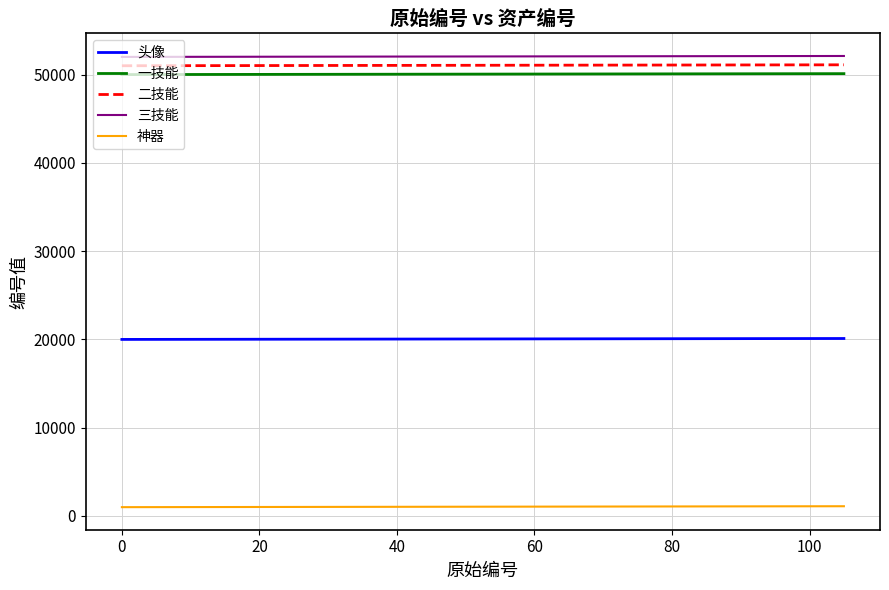

What is the lowest value of the 三技能 series?

52000